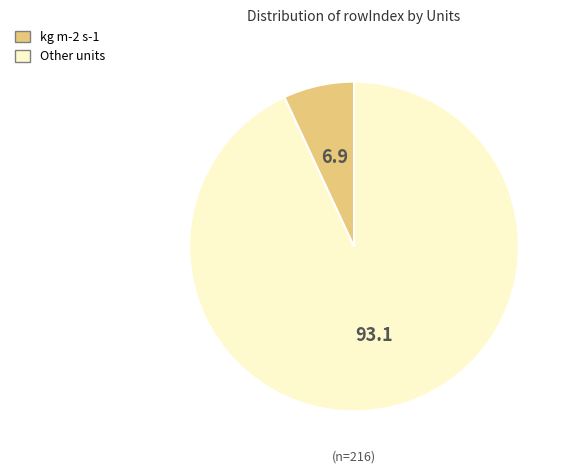

Does any single category account for the majority?

Yes